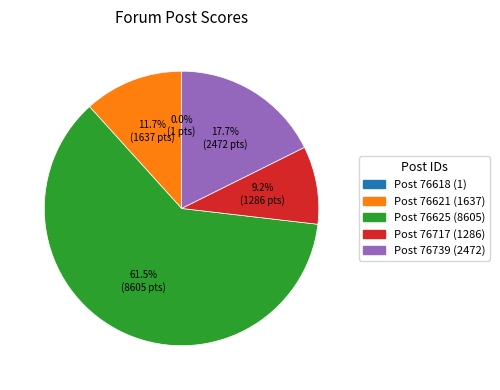

Is there any slice that represents more than half of the pie?

Yes